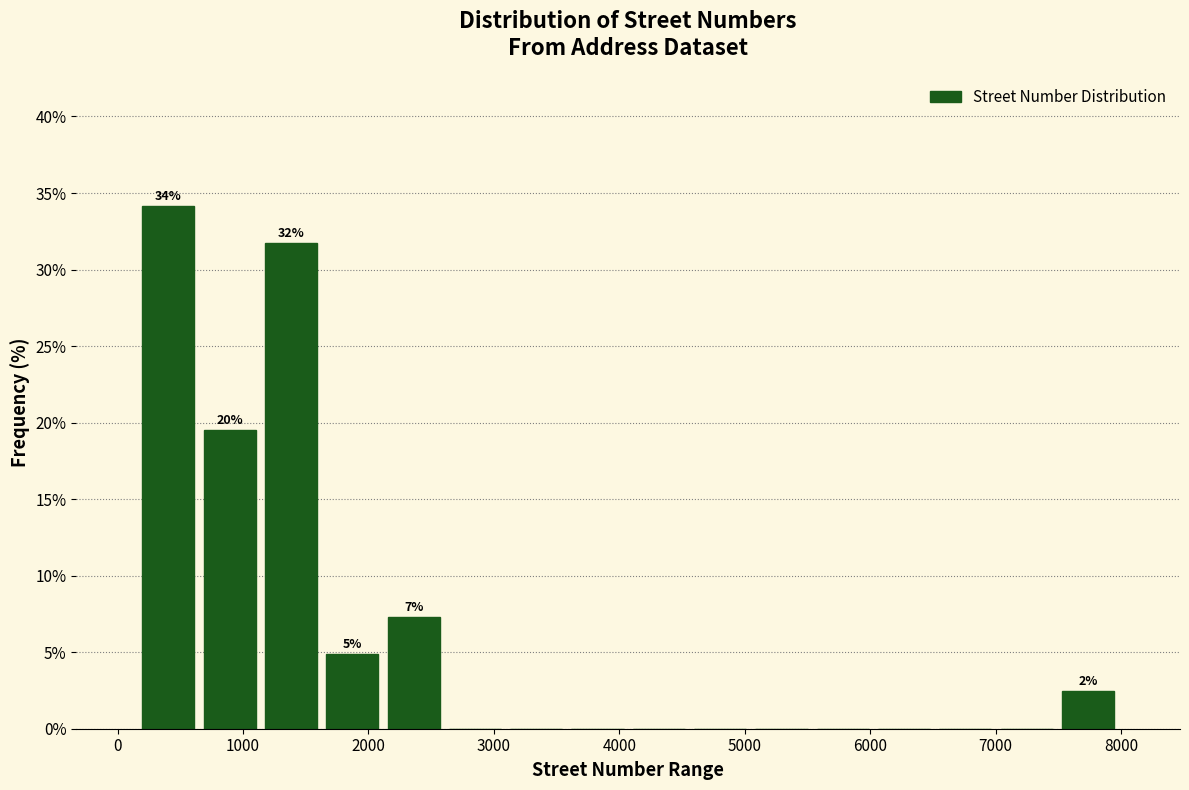

Over which range of the x-axis is the bar tallest?

200 to 600